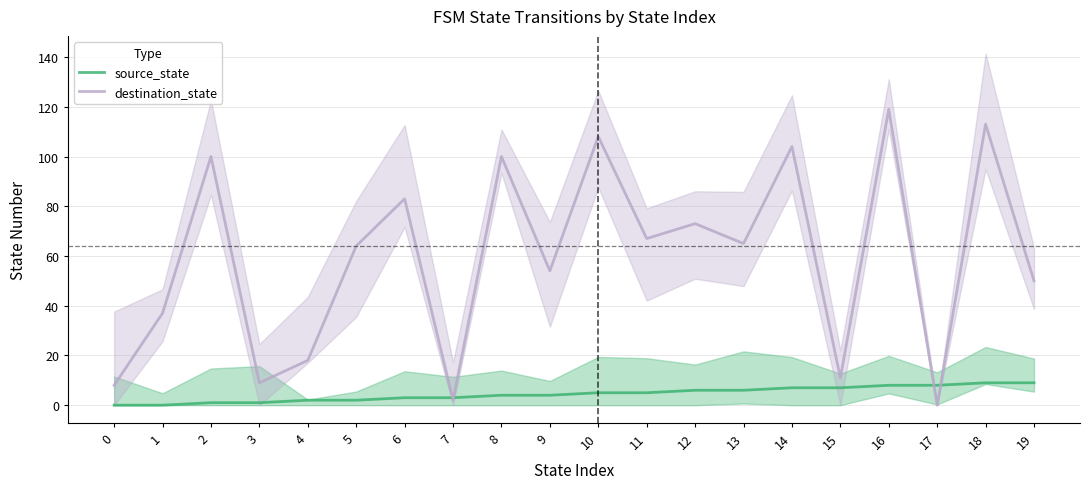

How many intersections are there between destination_state and source_state?

4